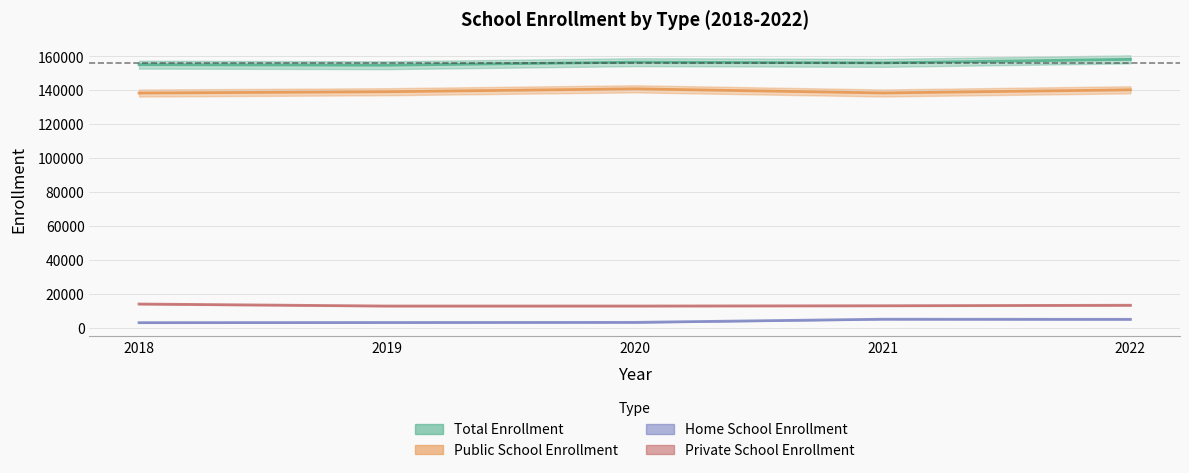

What is the greatest value displayed?

158237